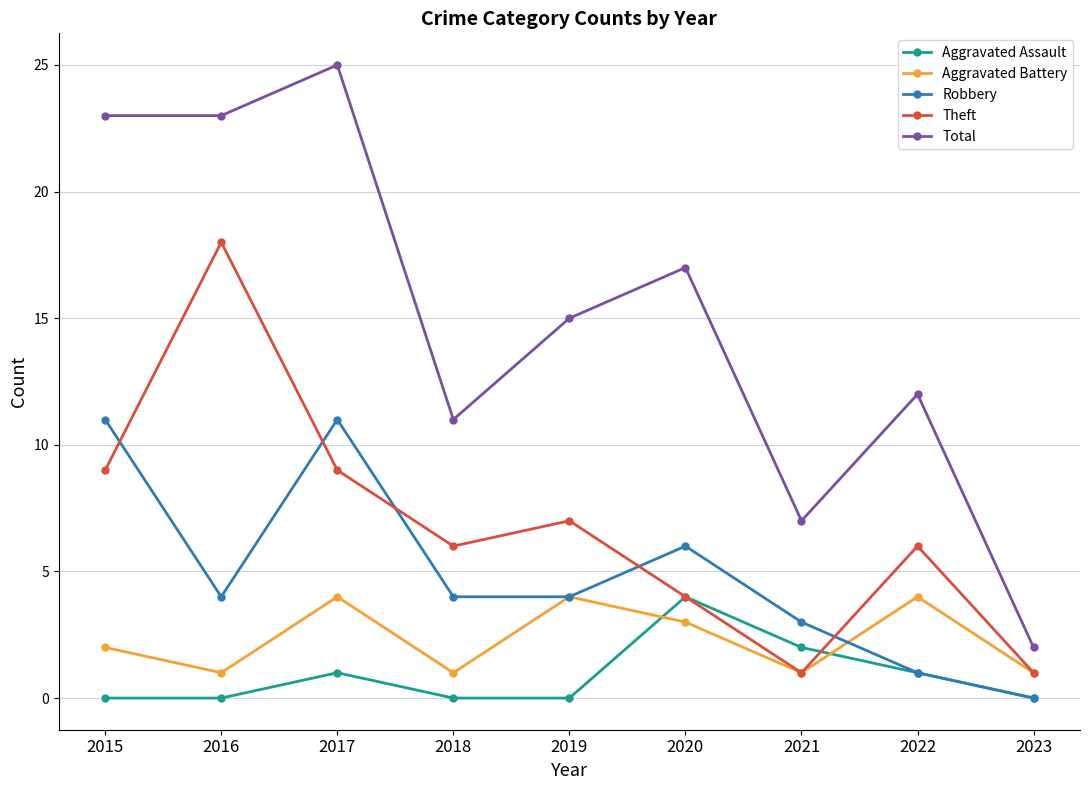

True or false: Total has a value of 12 at 2022.

True